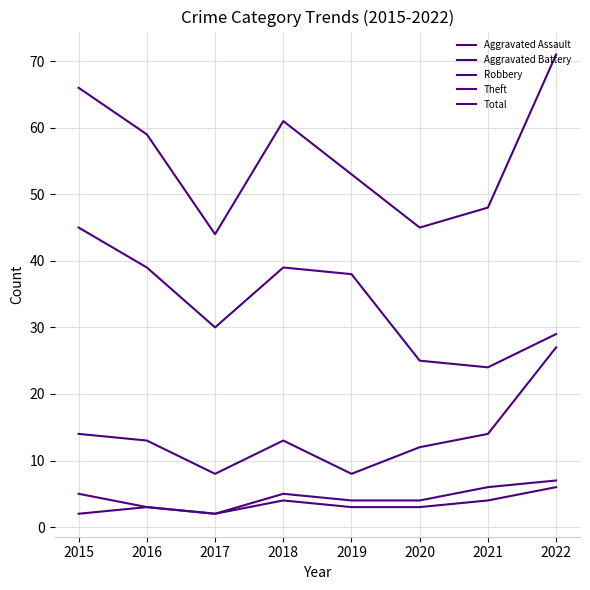

True or false: Theft and Total intersect in this chart.

False